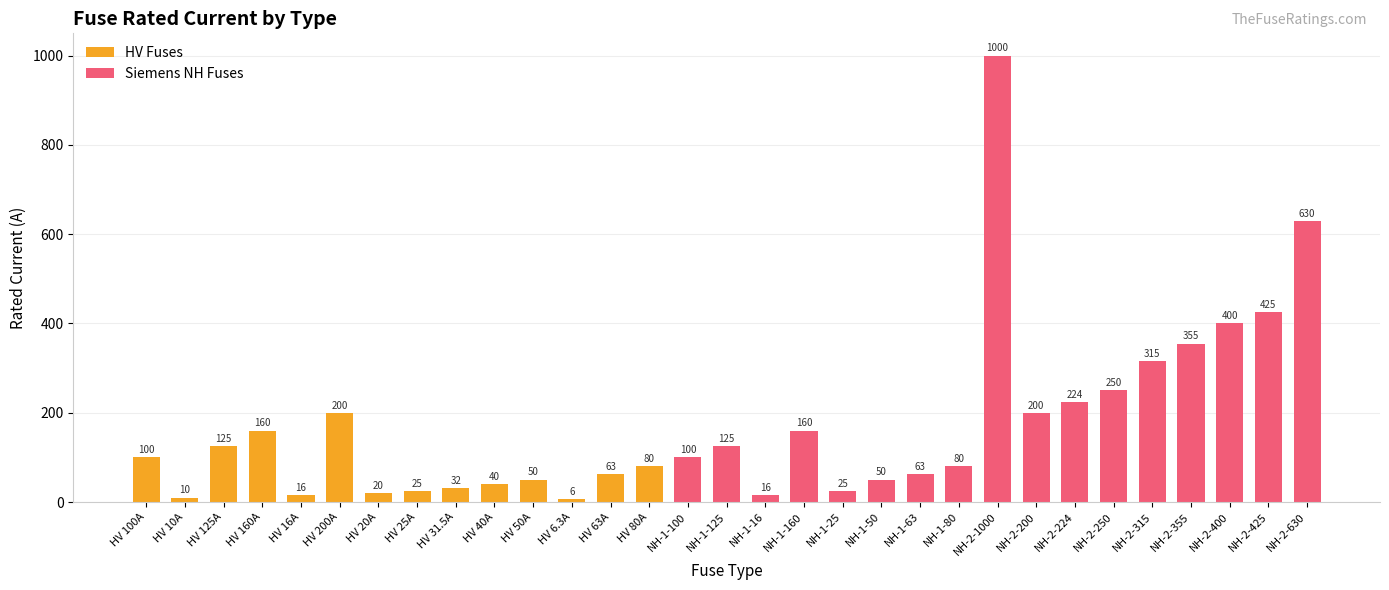

What is the difference between the maximum and minimum values?

993.7